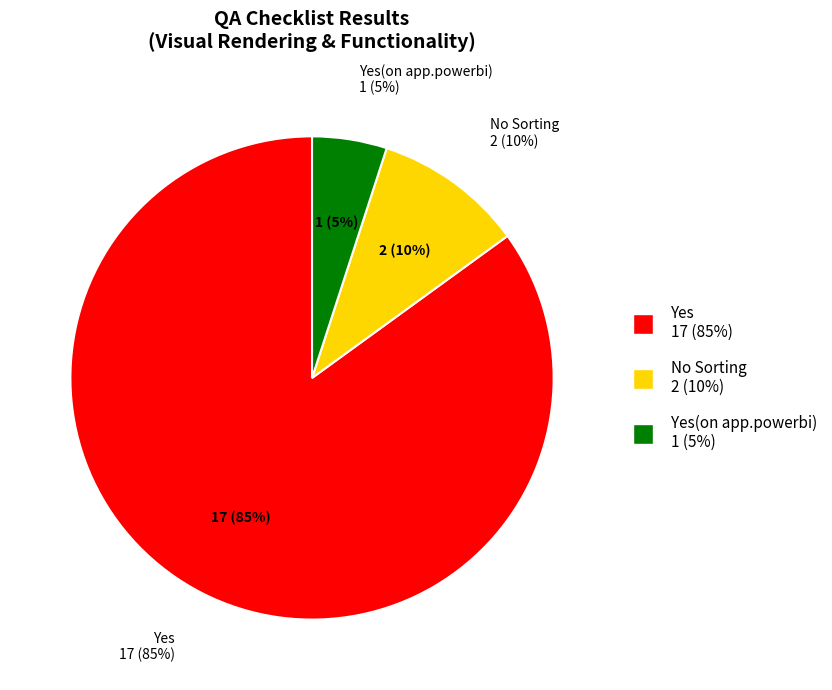

What is the largest slice in the pie chart?

Yes